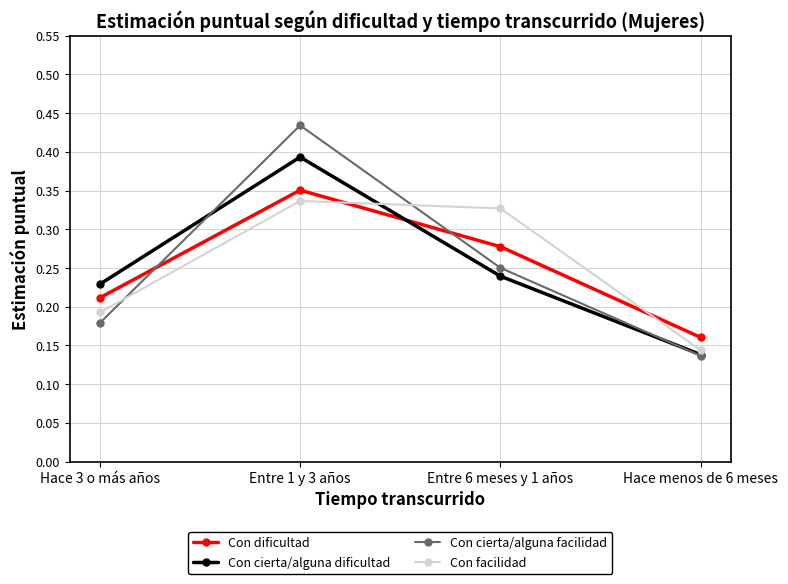

Does the chart have visible grid lines?

Yes